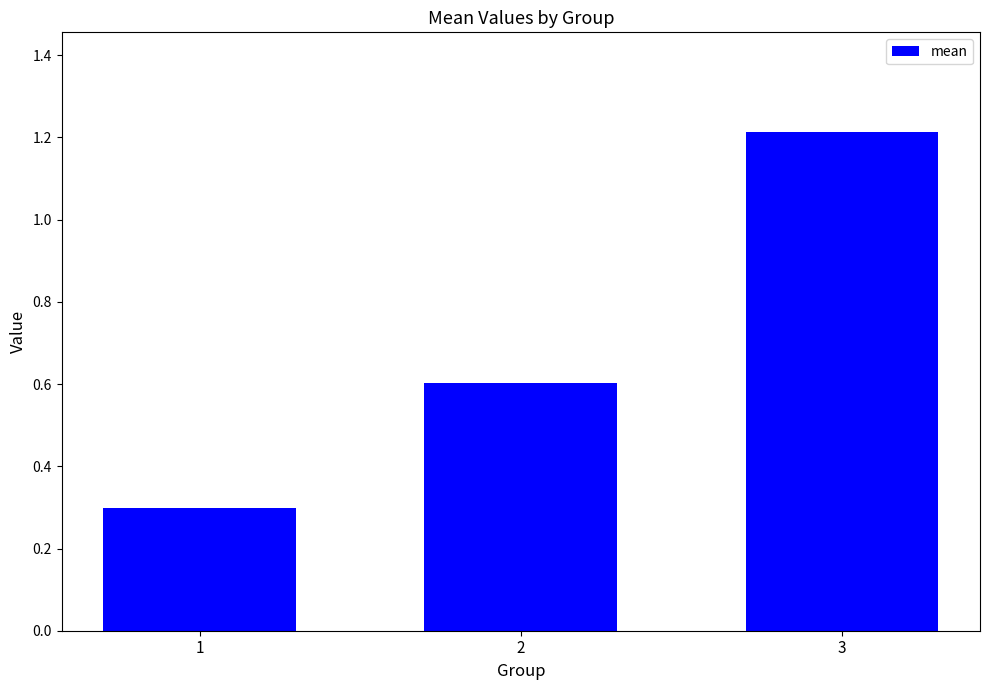

What is the maximum value shown in the chart?

1.2